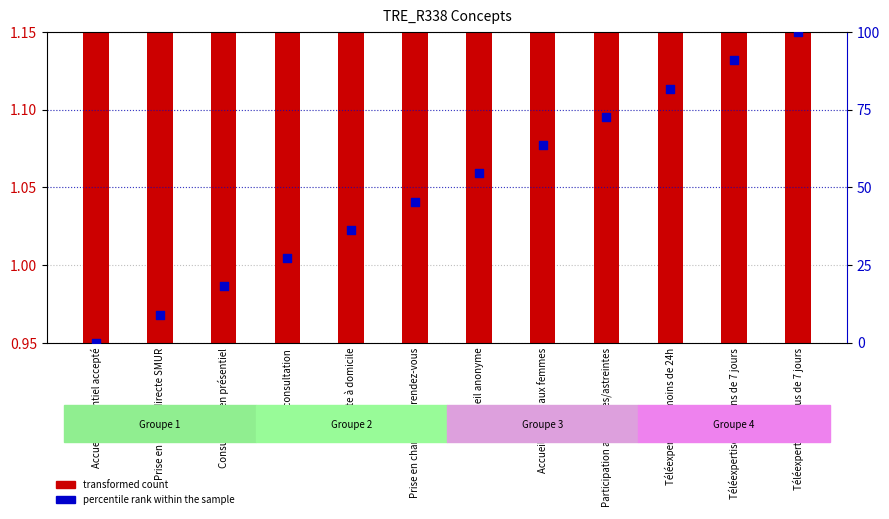

Which series has the largest total across all categories?

percentile rank within the sample